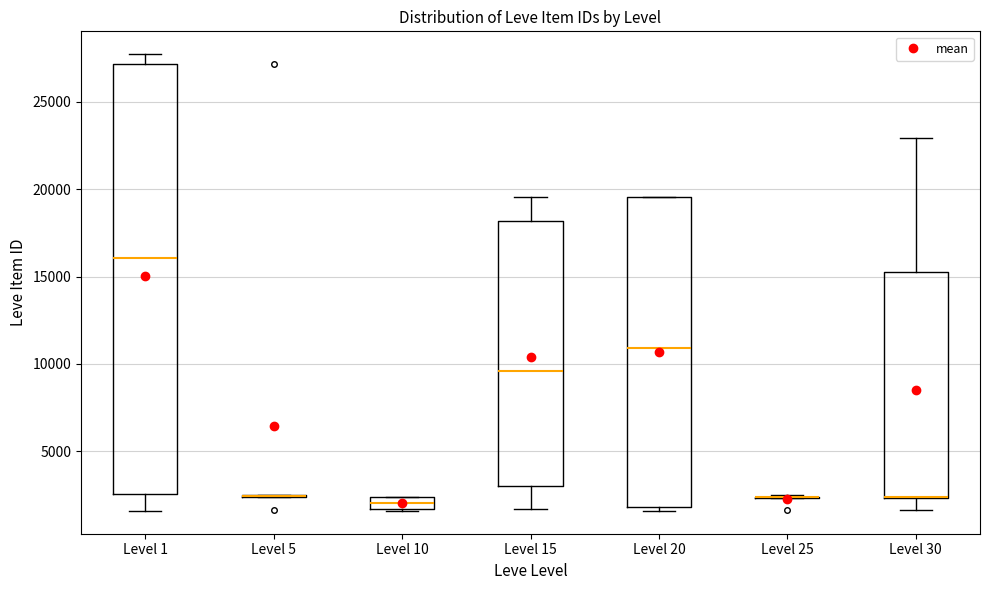

Which box is the tallest, from its lower edge to its upper edge?

Level 1